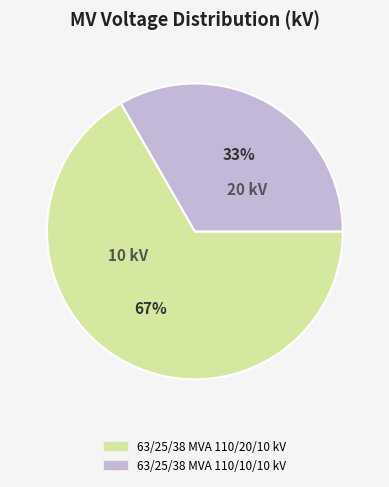

To the nearest percent, what is the average slice percentage?

50%